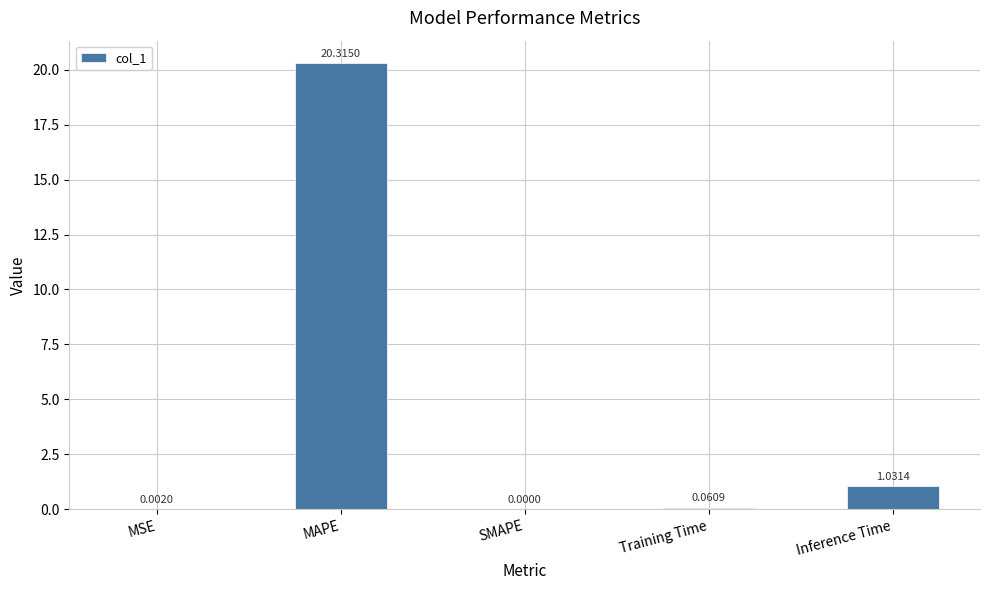

At which category does the chart reach its peak across all series?

MAPE